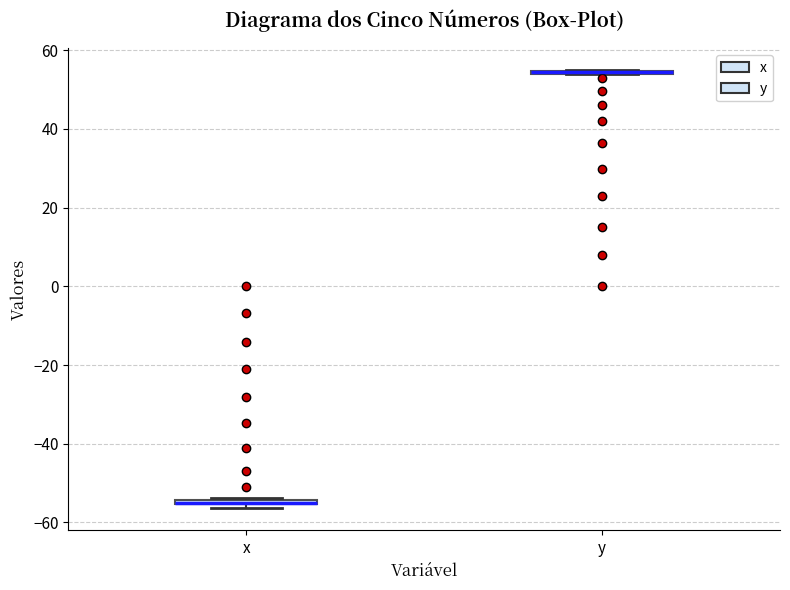

Where is the upper edge of the box for x on the y-axis? The values are not printed on the chart, so give them approximately, as read against the axis.

-54